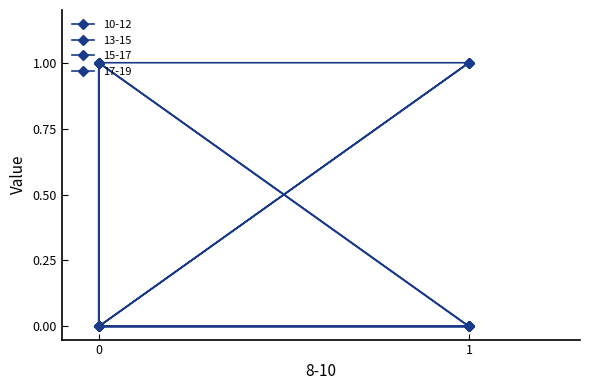

How many positive values does the 13-15 series have?

1